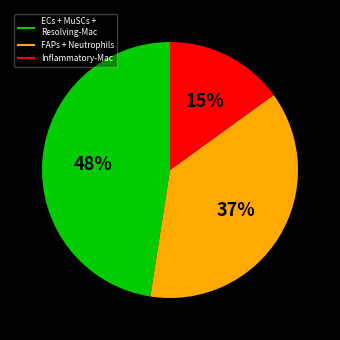

How many slices are in this pie chart?

3